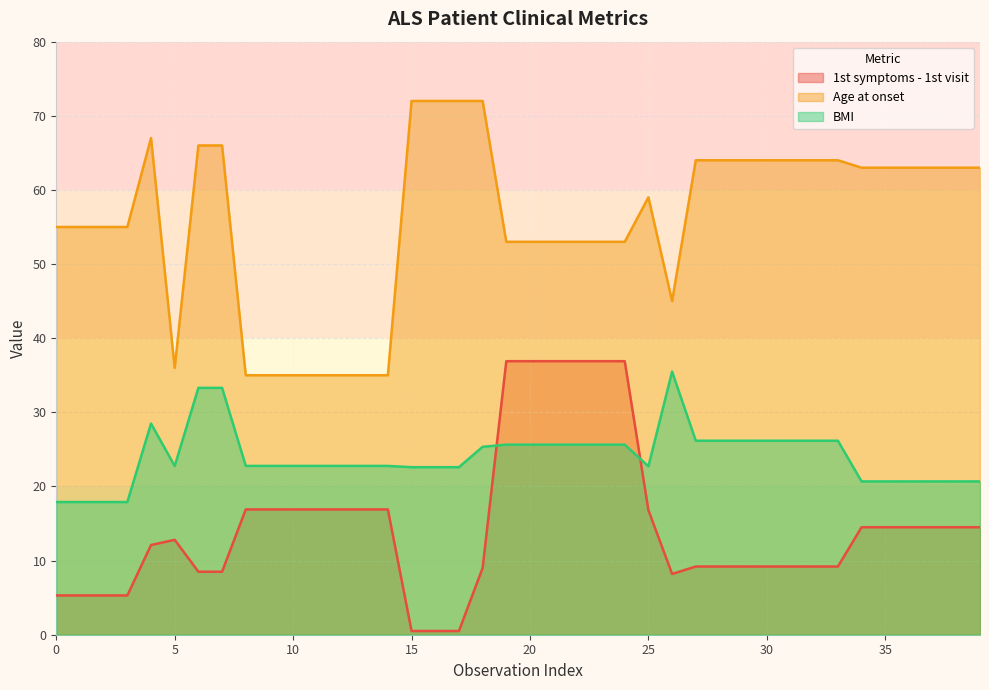

Reading left to right, what are all the values shown in this chart?

1st symptoms - 1st visit: 5.3	5.3	5.3	5.3	12.1	12.8	8.5	8.5	16.9	16.9	16.9	16.9	16.9	16.9	16.9	0.5	0.5	0.5	9.0	36.9	36.9	36.9	36.9	36.9	36.9	16.8	8.2	9.2	9.2	9.2	9.2	9.2	9.2	9.2	14.5	14.5	14.5	14.5	14.5	14.5
Age at onset: 55.0	55.0	55.0	55.0	67.0	36.0	66.0	66.0	35.0	35.0	35.0	35.0	35.0	35.0	35.0	72.0	72.0	72.0	72.0	53.0	53.0	53.0	53.0	53.0	53.0	59.0	45.0	64.0	64.0	64.0	64.0	64.0	64.0	64.0	63.0	63.0	63.0	63.0	63.0	63.0
BMI: 17.9	17.9	17.9	17.9	28.5	22.8	33.3	33.3	22.8	22.8	22.8	22.8	22.8	22.8	22.8	22.6	22.6	22.6	25.4	25.6	25.6	25.6	25.6	25.6	25.6	22.7	35.5	26.2	26.2	26.2	26.2	26.2	26.2	26.2	20.7	20.7	20.7	20.7	20.7	20.7